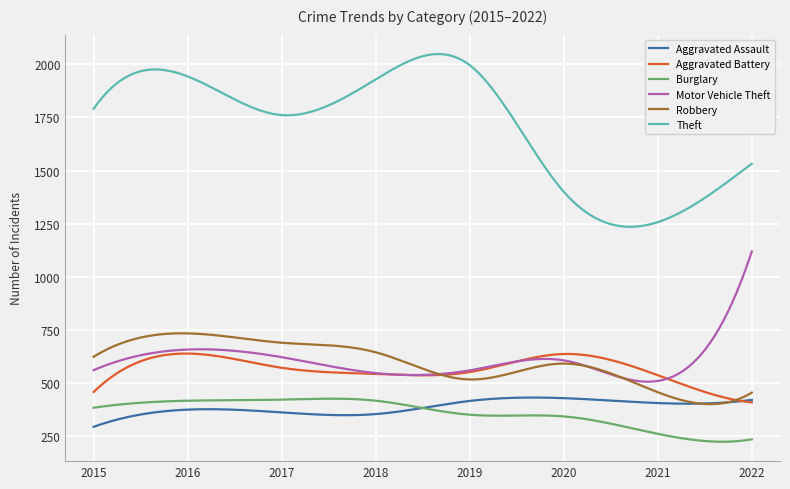

Does the chart display data point markers on the line(s)?

No